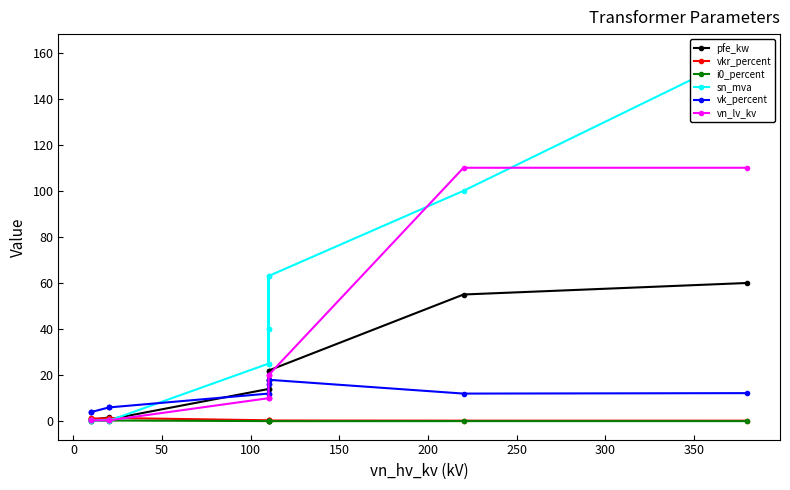

What is the approximate value of i0_percent at 150?

0.1